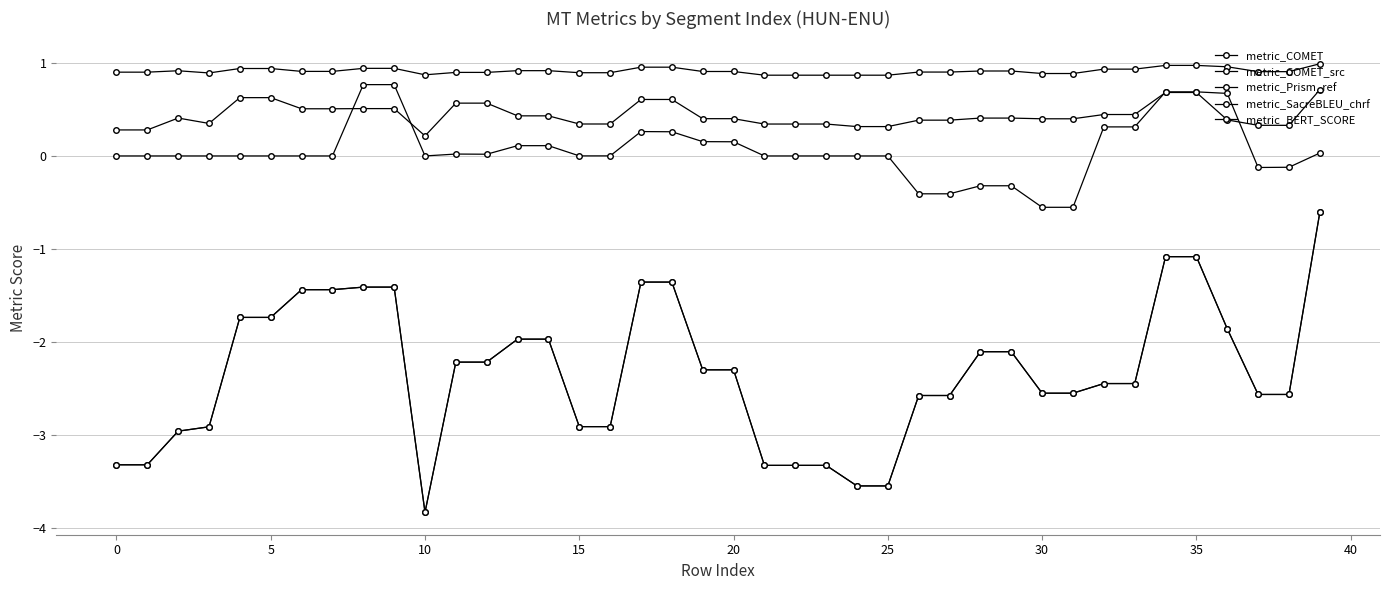

What is the label of the 12th point from the right?

28